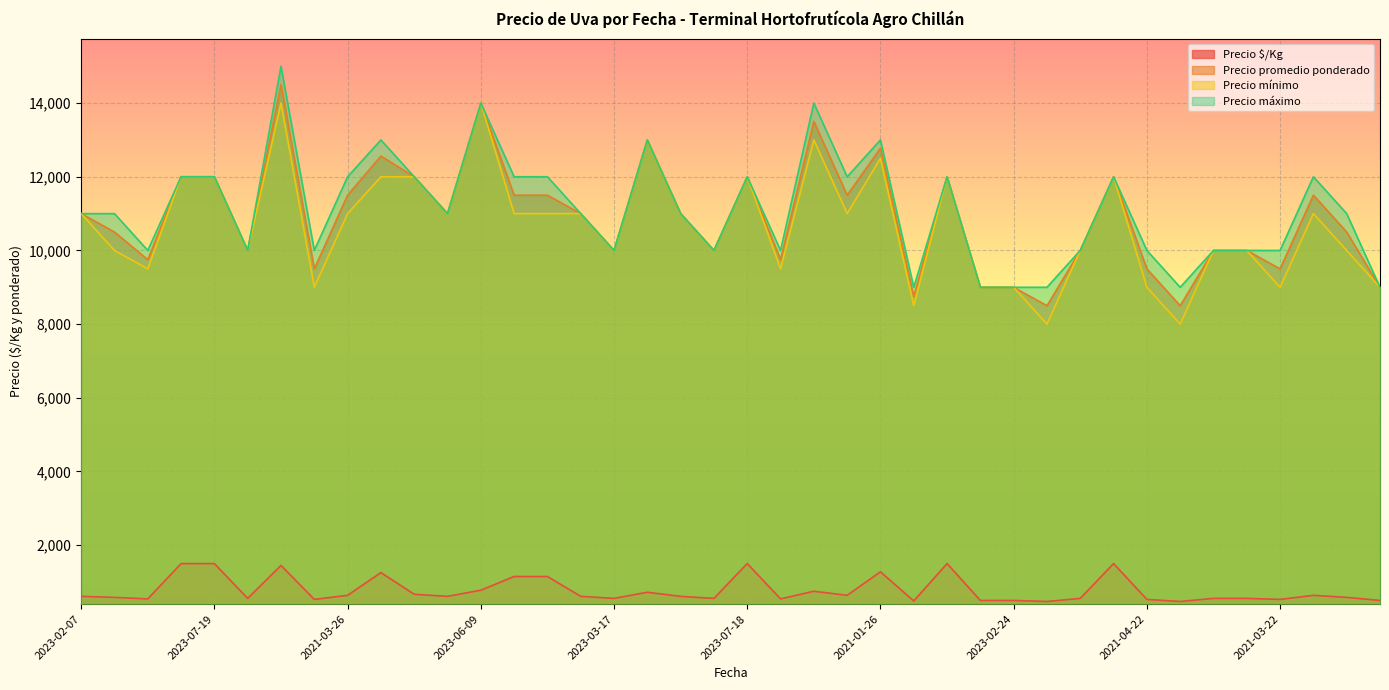

Reading left to right, what are all the values shown in this chart?

Precio $/Kg: 611	583	542	1500	1500	556	1450	528	639	1256	667	611	778	1150	1150	611	556	722	611	556	1500	542	750	639	1277	486	1500	500	500	472	556	1500	528	472	556	556	528	639	583	500
Precio promedio ponderado: 11000	10500	9750	12000	12000	10000	14500	9500	11500	12562	12000	11000	14000	11500	11500	11000	10000	13000	11000	10000	12000	9750	13500	11500	12773	8750	12000	9000	9000	8500	10000	12000	9500	8500	10000	10000	9500	11500	10500	9000
Precio mínimo: 11000	10000	9500	12000	12000	10000	14000	9000	11000	12000	12000	11000	14000	11000	11000	11000	10000	13000	11000	10000	12000	9500	13000	11000	12500	8500	12000	9000	9000	8000	10000	12000	9000	8000	10000	10000	9000	11000	10000	9000
Precio máximo: 11000	11000	10000	12000	12000	10000	15000	10000	12000	13000	12000	11000	14000	12000	12000	11000	10000	13000	11000	10000	12000	10000	14000	12000	13000	9000	12000	9000	9000	9000	10000	12000	10000	9000	10000	10000	10000	12000	11000	9000